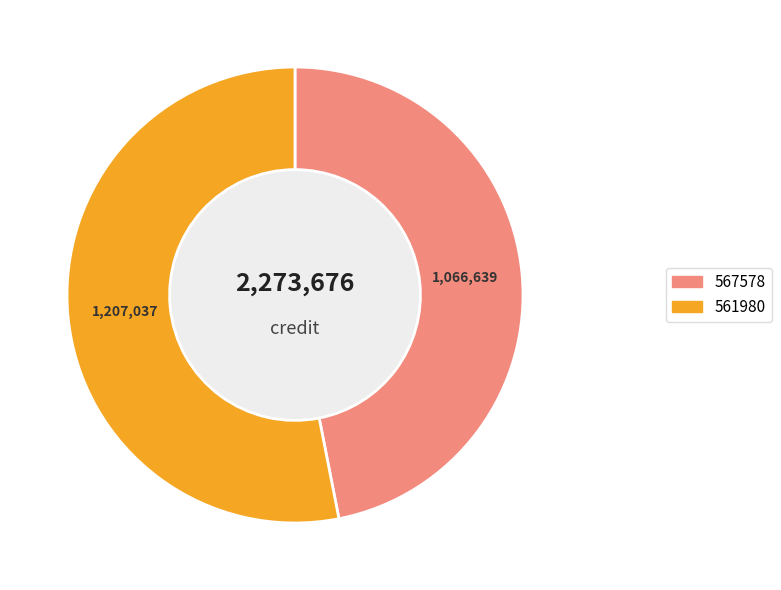

Rank the categories by value from highest to lowest.

561980, 567578